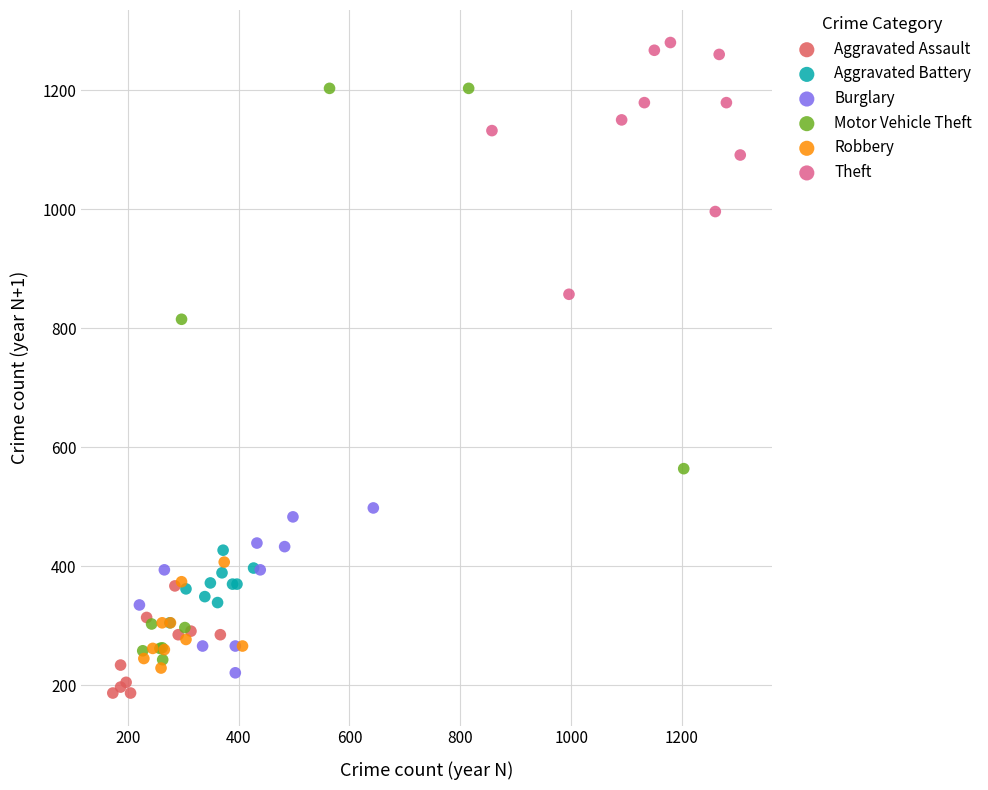

Which series has the largest Y range (max minus min)?

Motor Vehicle Theft